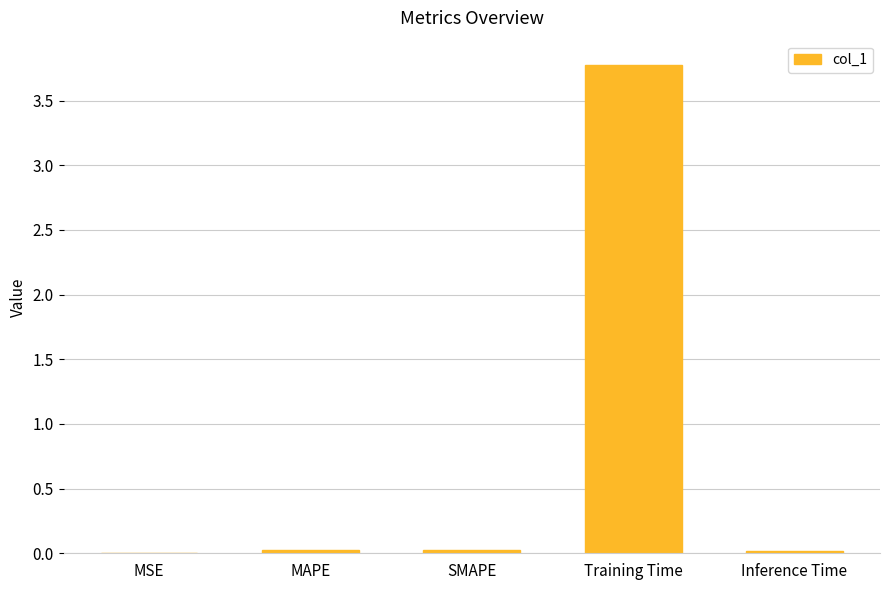

What is the sum of all values?

3.8